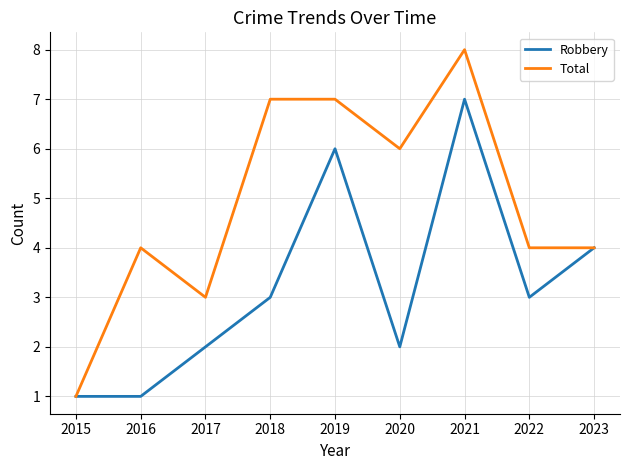

The Robbery series shows 1 at 2018. True or false?

False